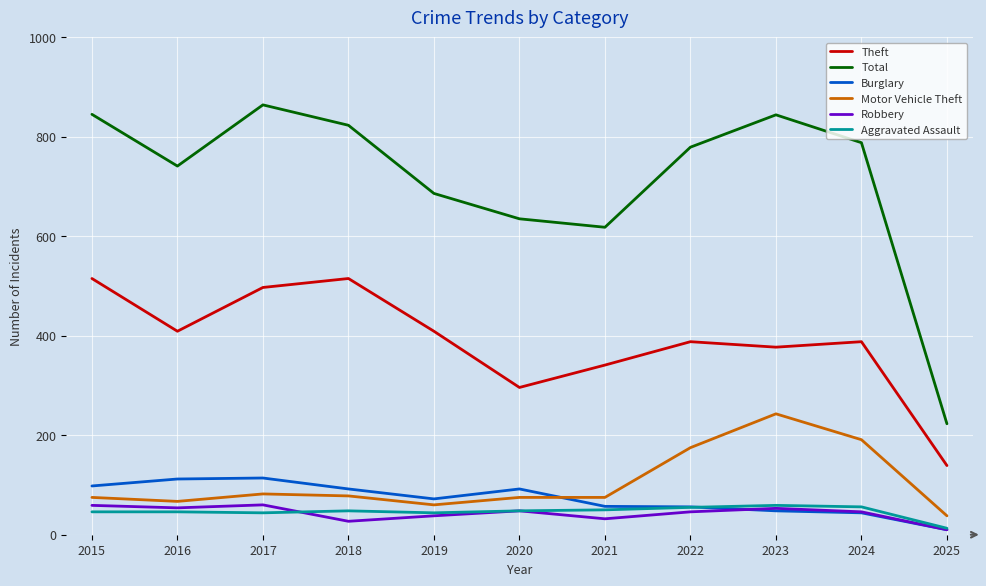

The value of Motor Vehicle Theft at 2022 is 266. True or false?

False